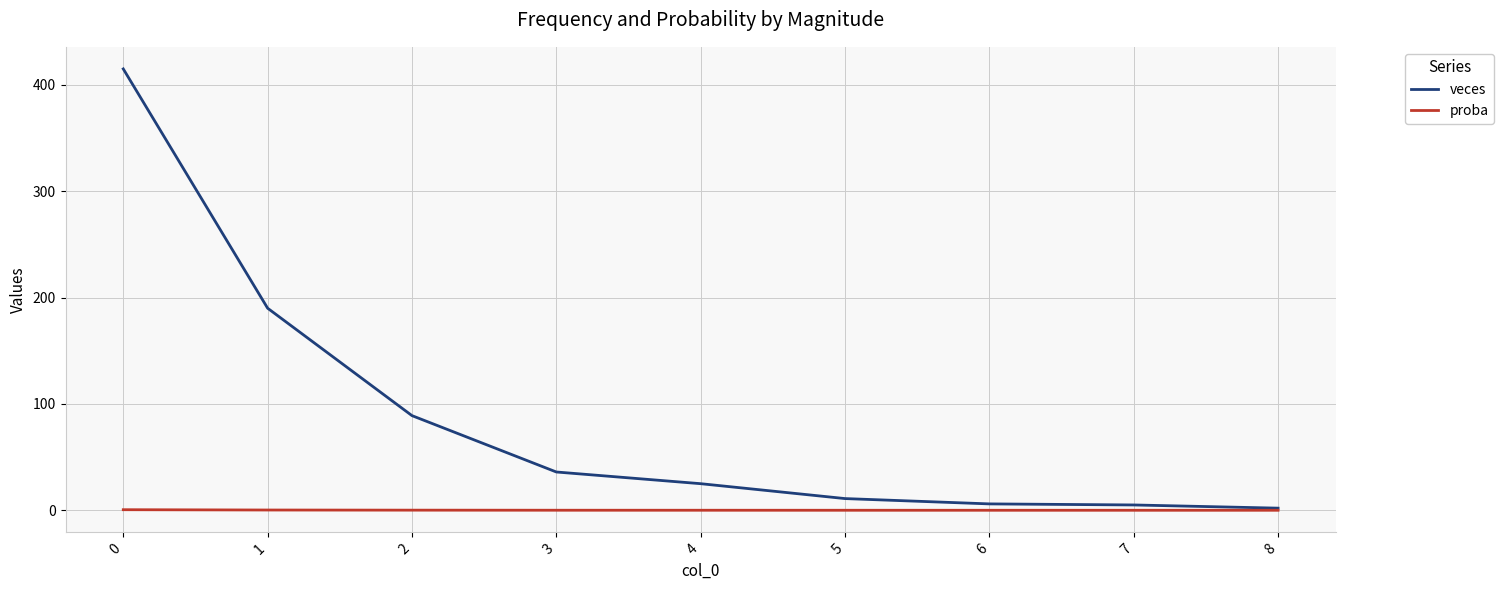

What is the maximum value for veces?

415.0